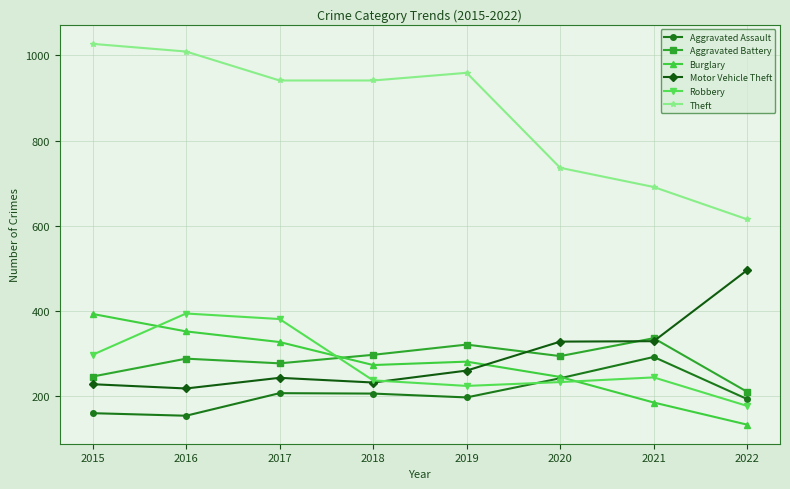

The value of Aggravated Battery at 2017 is 277. True or false?

True